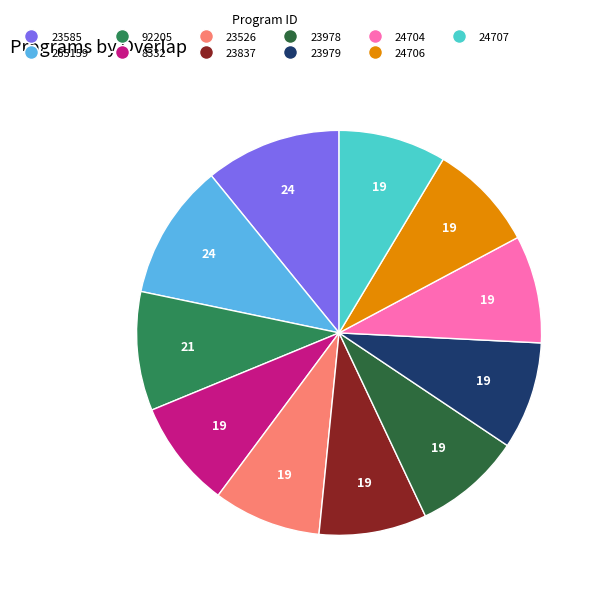

Approximately how many times larger is the value at 92205 compared to 23585?

0.9